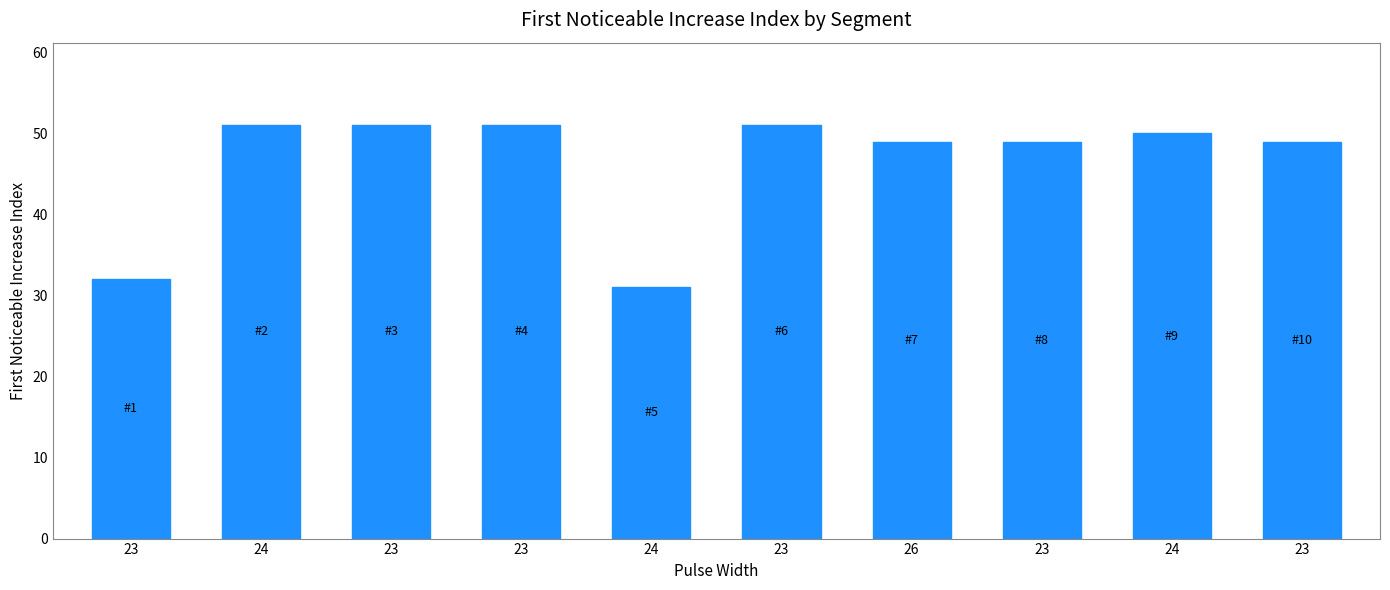

How many bars are there in total?

10